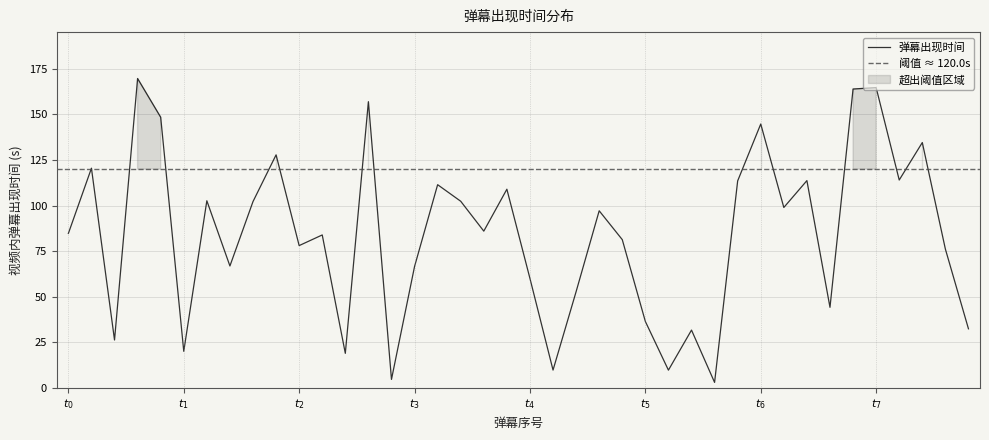

What is the difference between the values at 37 and 27?

102.8